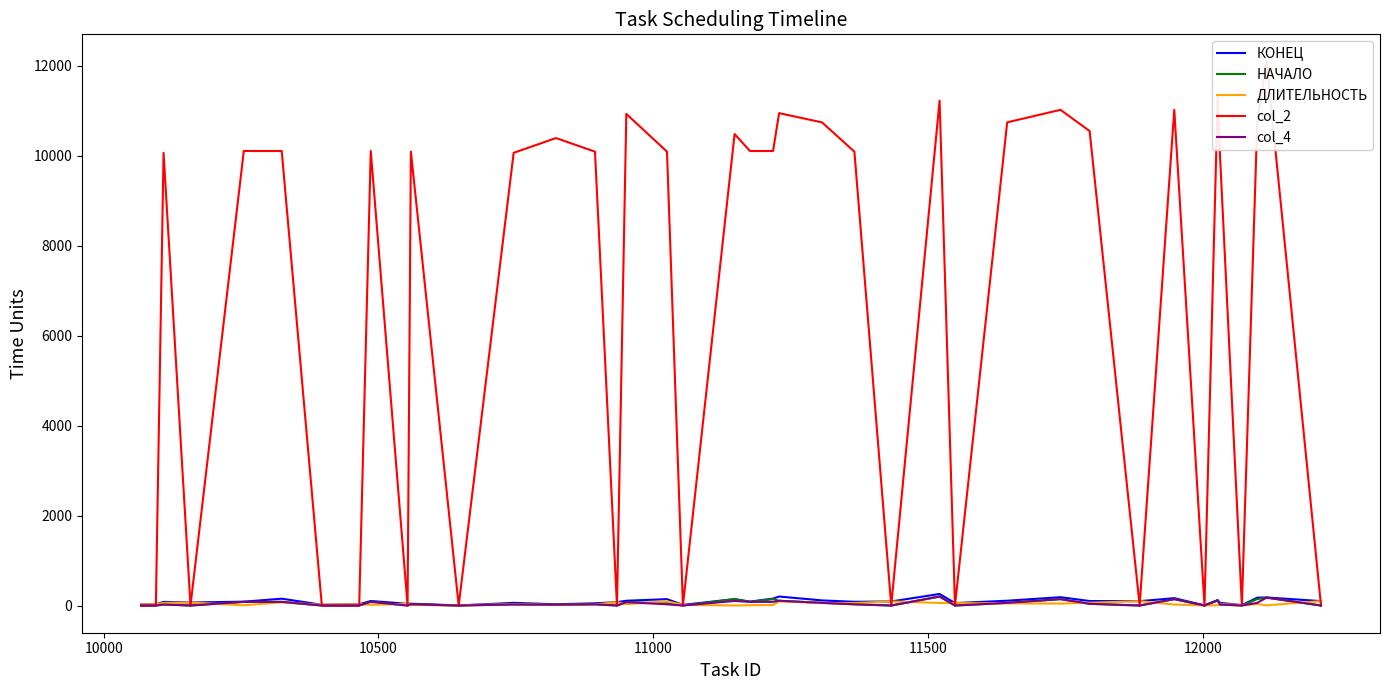

How many interior local valleys does the col_2 series have?

10